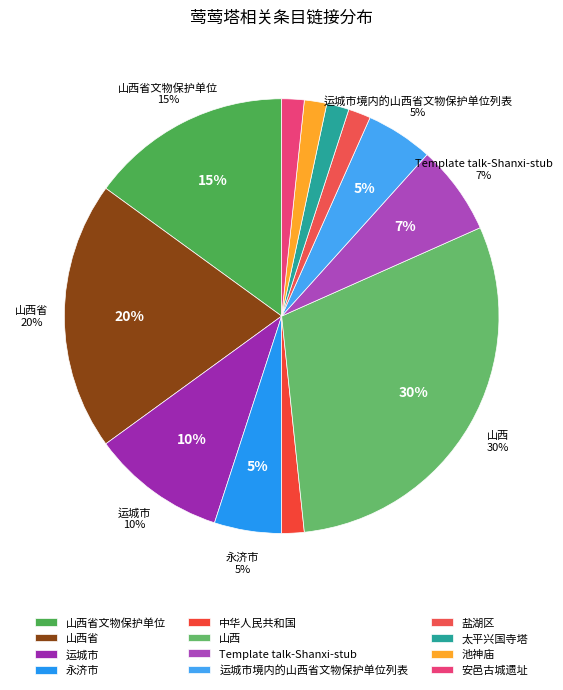

How many slices are in this pie chart?

12